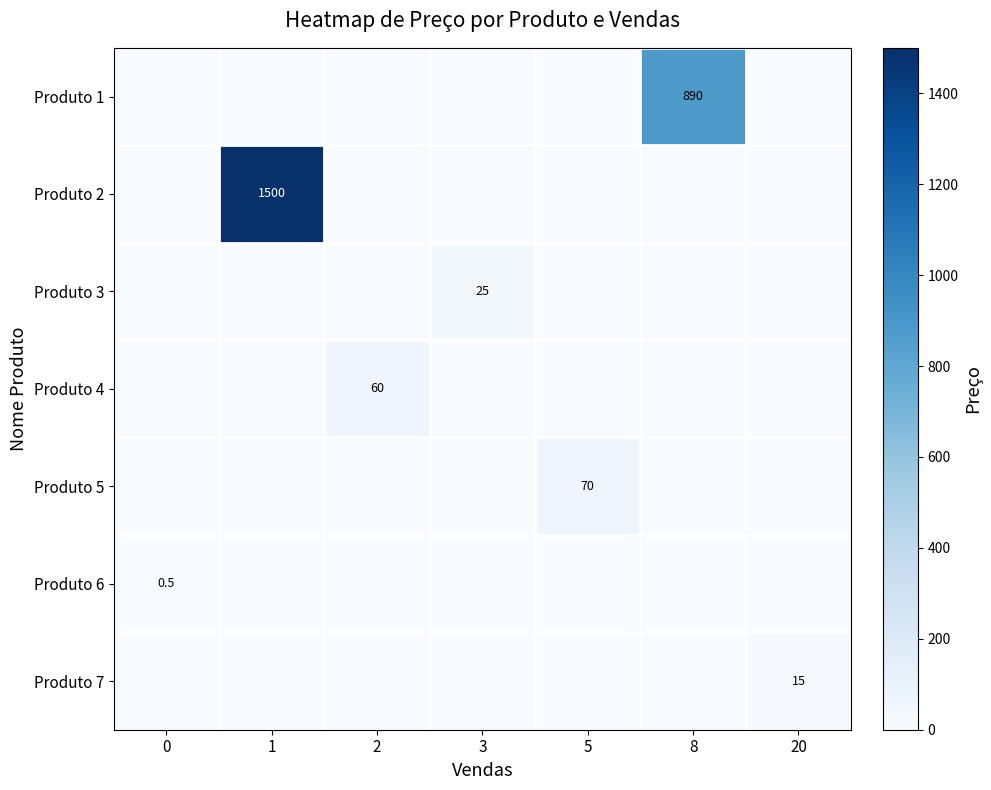

Is it true that Produto 2 equals 1500.0 at 1?

True